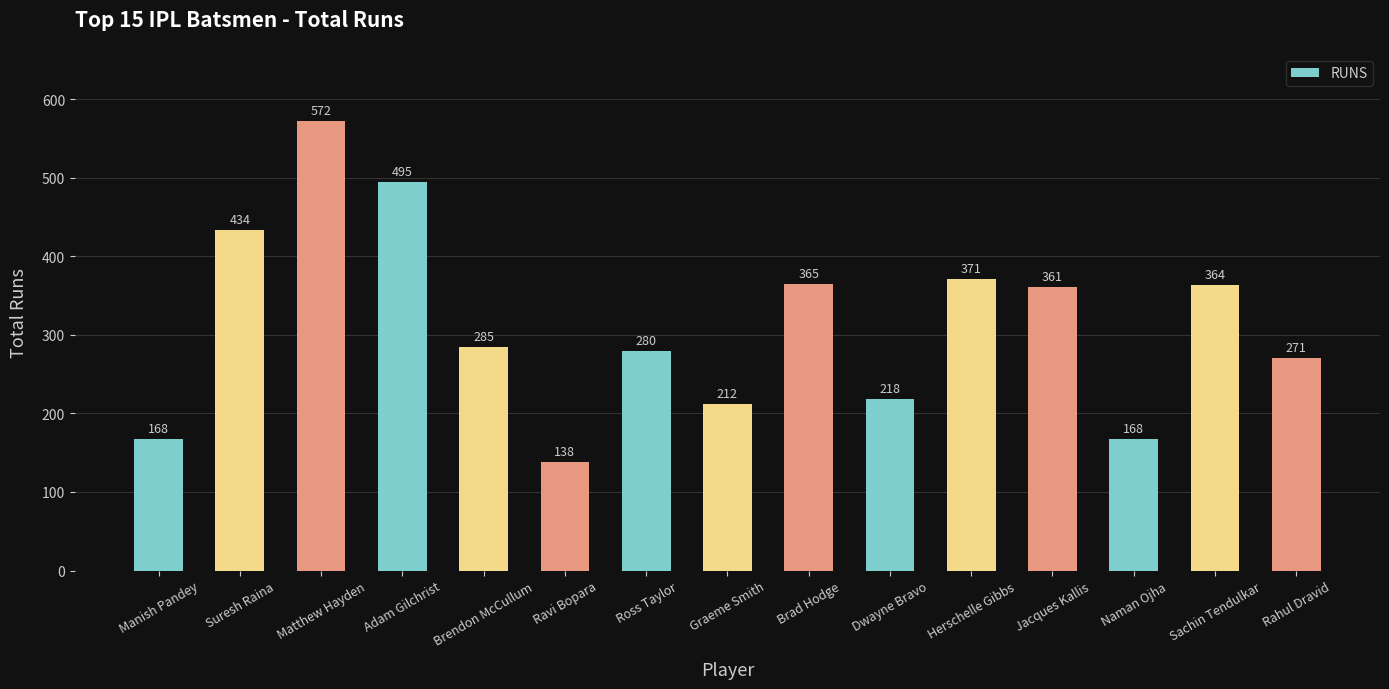

What is the label of the 7th bar from the right?

Brad Hodge